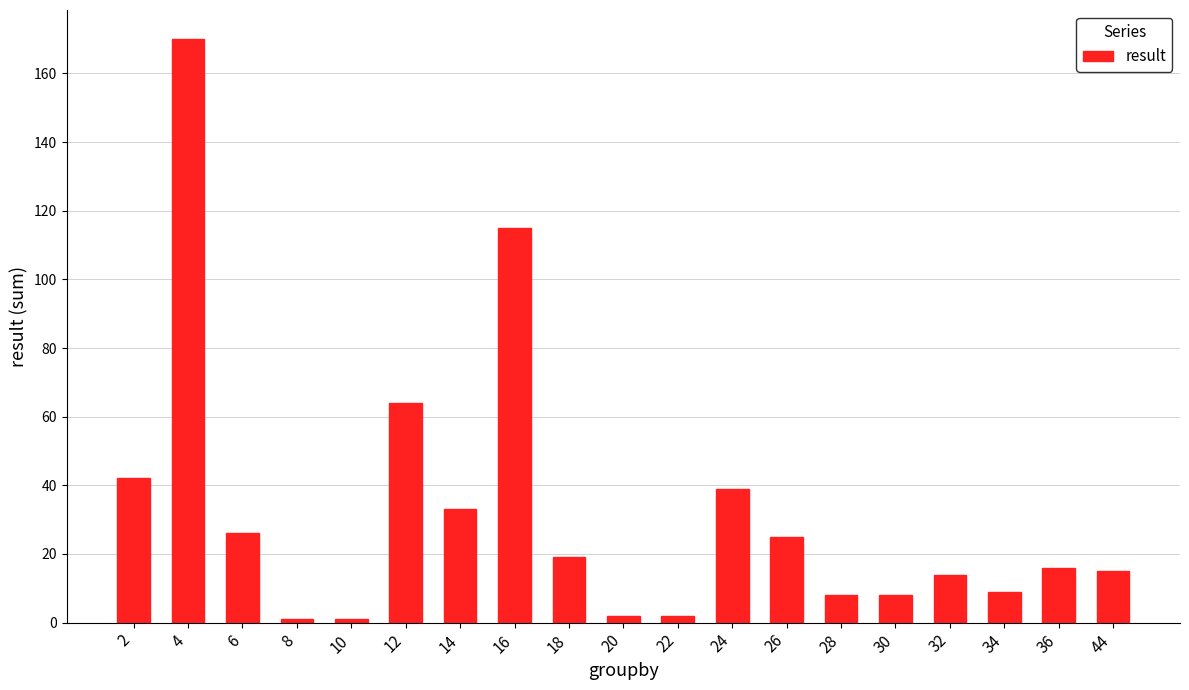

How many values are below 16?

9